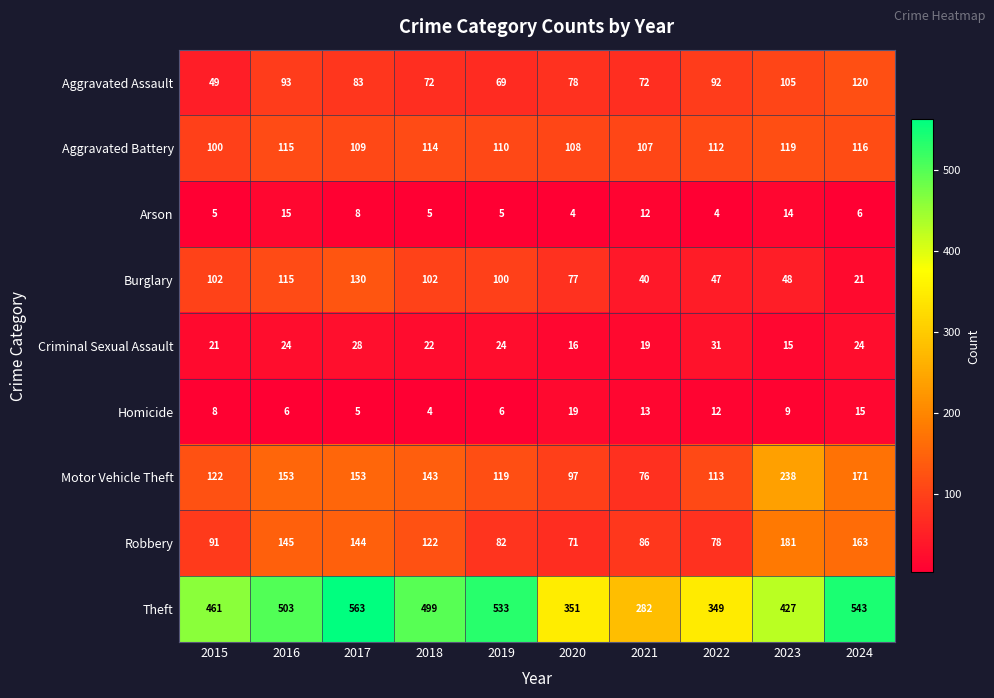

At which label is Aggravated Assault closest to 84?

2017